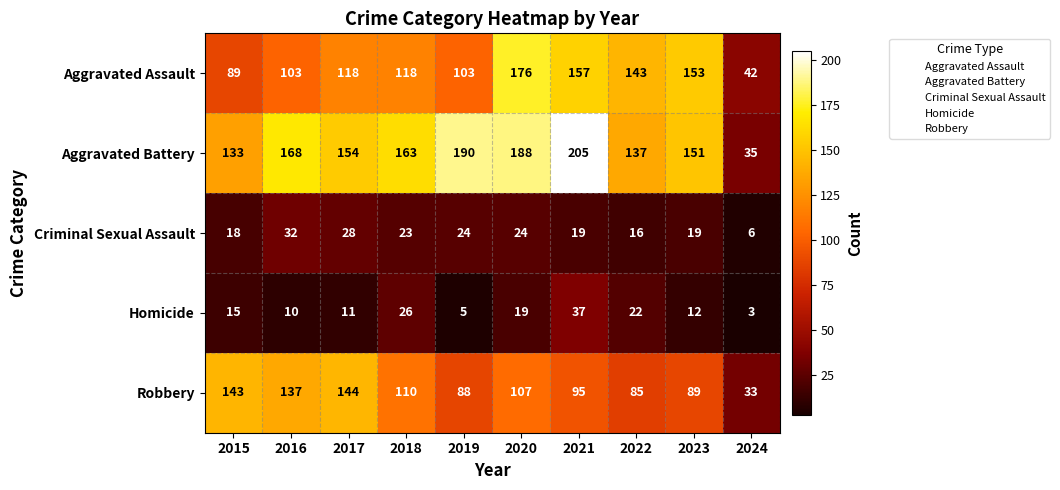

At how many categories does at least one series exceed 135?

9